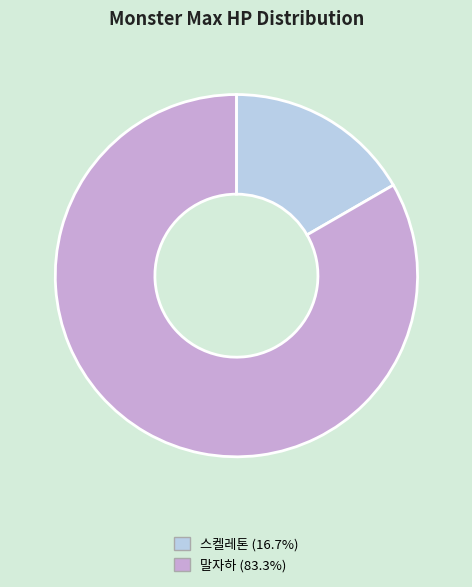

Approximately how many times larger is the value at 말자하 (83.3%) compared to 스켈레톤 (16.7%)?

5.0